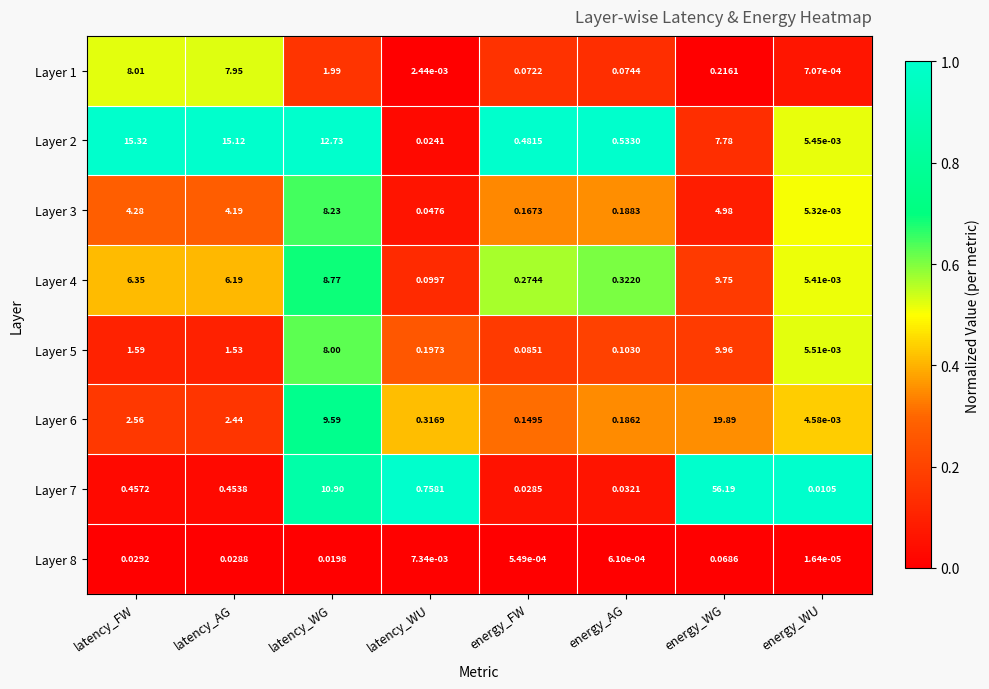

Is the value of Layer 2 at energy_WG greater than the value of Layer 8 at latency_FW?

Yes